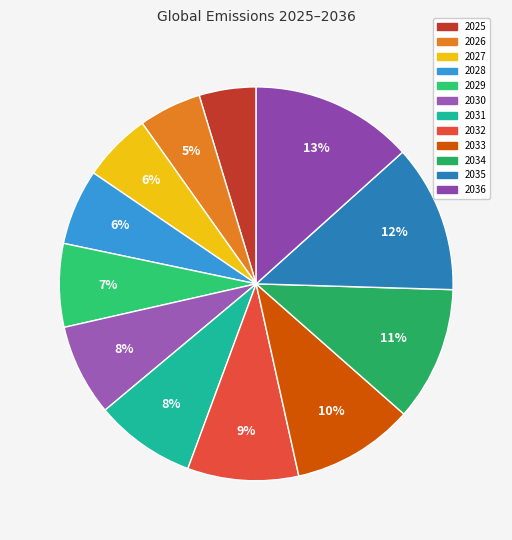

To the nearest percent, what percentage of the pie is 2035?

12%